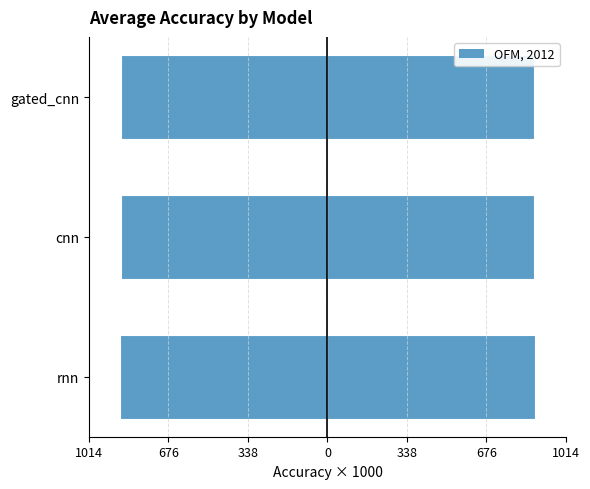

True or false: Left (neg) has a value of -345.4 at rnn.

False